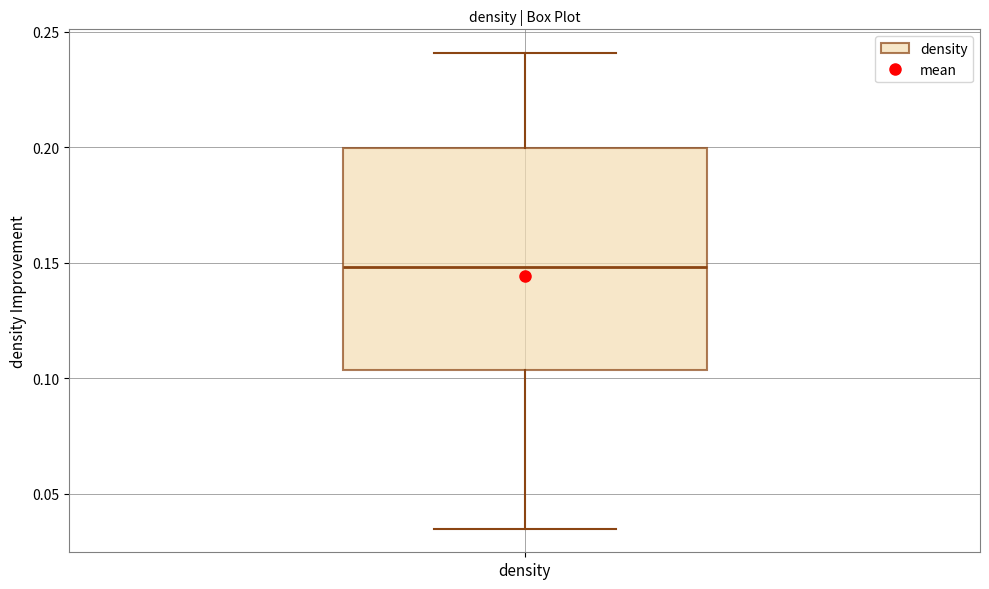

Transcribe this box plot: give where the median line is, the range the box spans, and where the two whiskers end, as read against the y-axis. The values are not printed on the chart, so give them approximately, as read against the axis.

median 0.150, box 0.105 to 0.200, whiskers 0.035 to 0.240